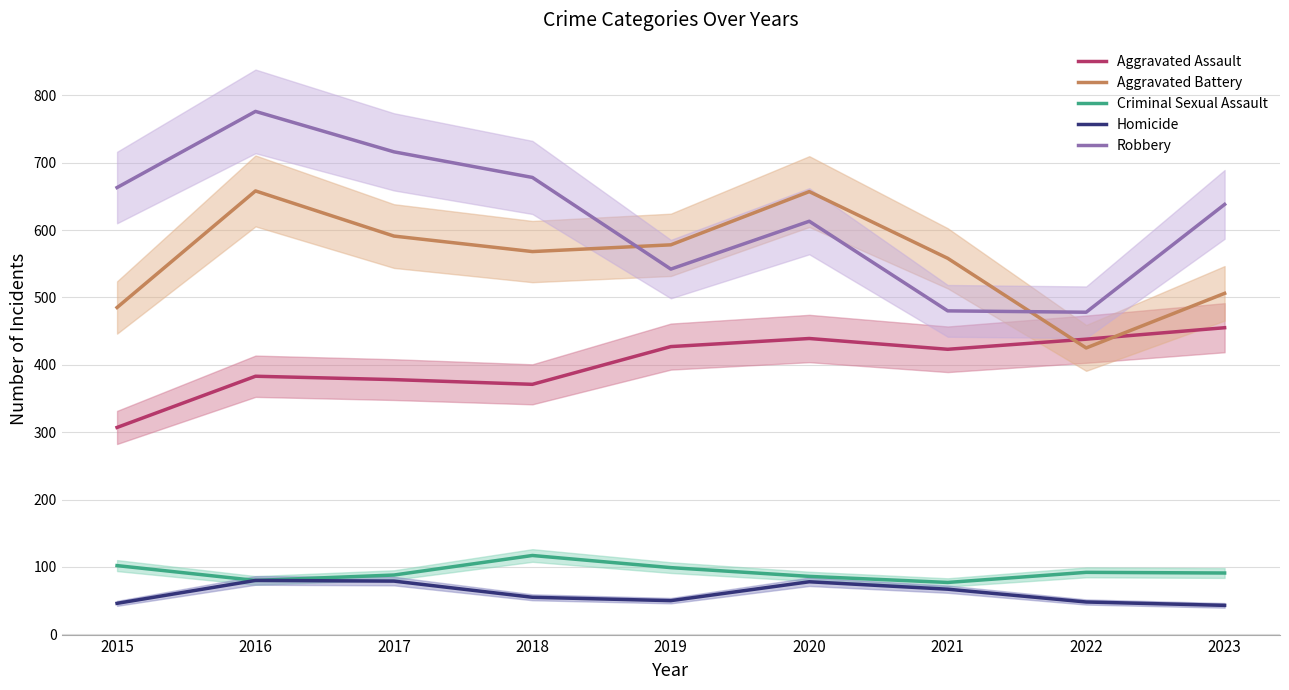

What is the minimum value shown in the chart?

43